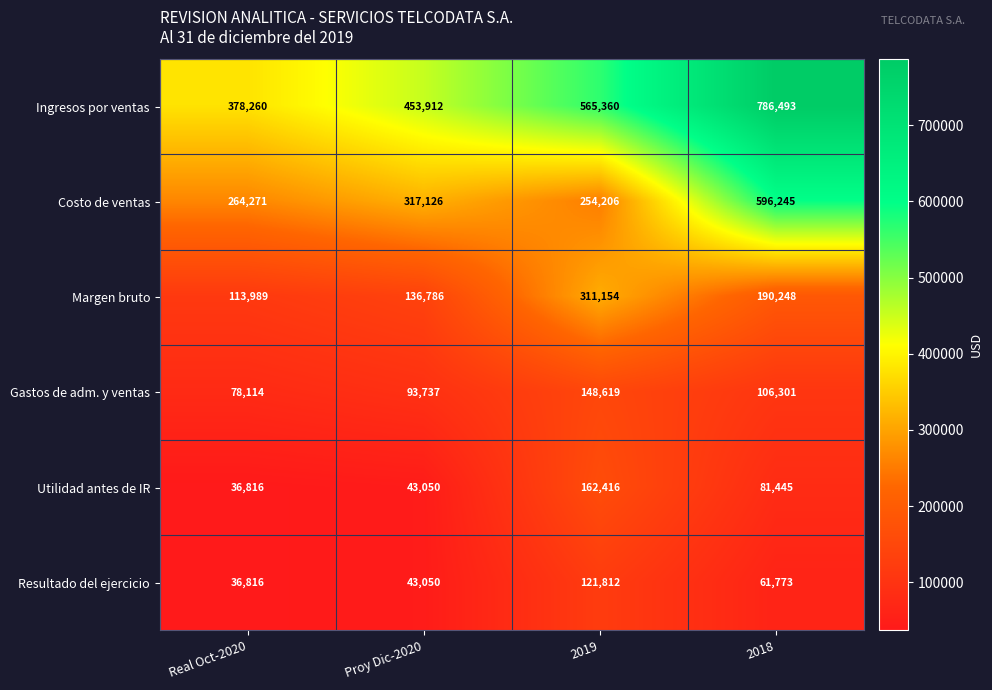

How many data points in Gastos de adm. y ventas are less than 106301?

2